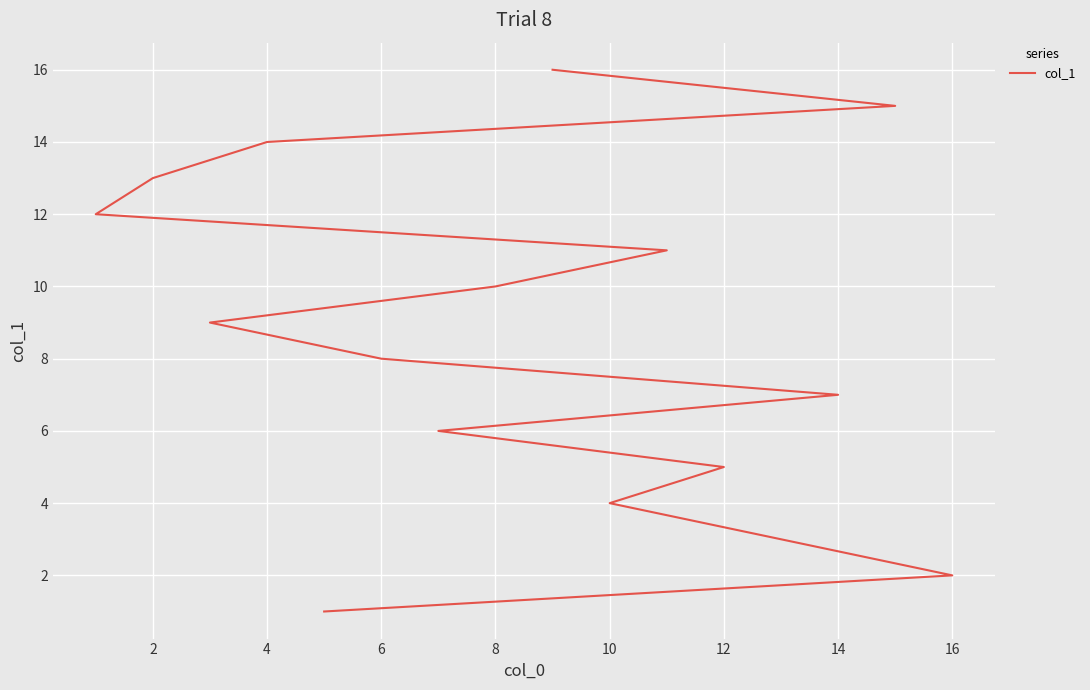

Count the number of values greater than 9.

7